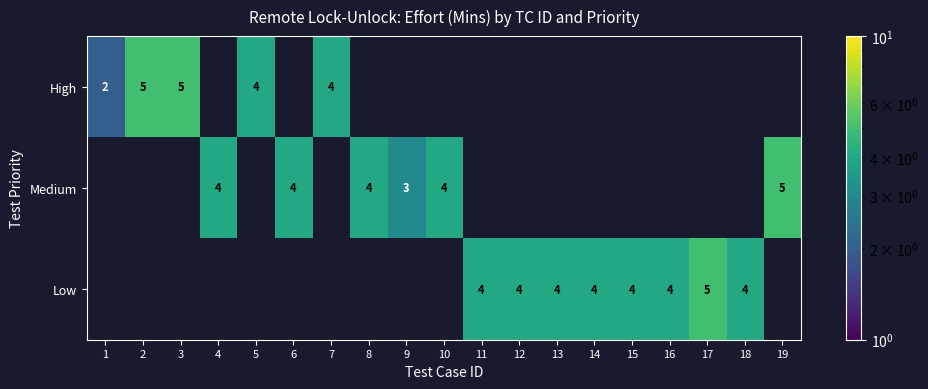

At which category does the chart reach its peak across all series?

2